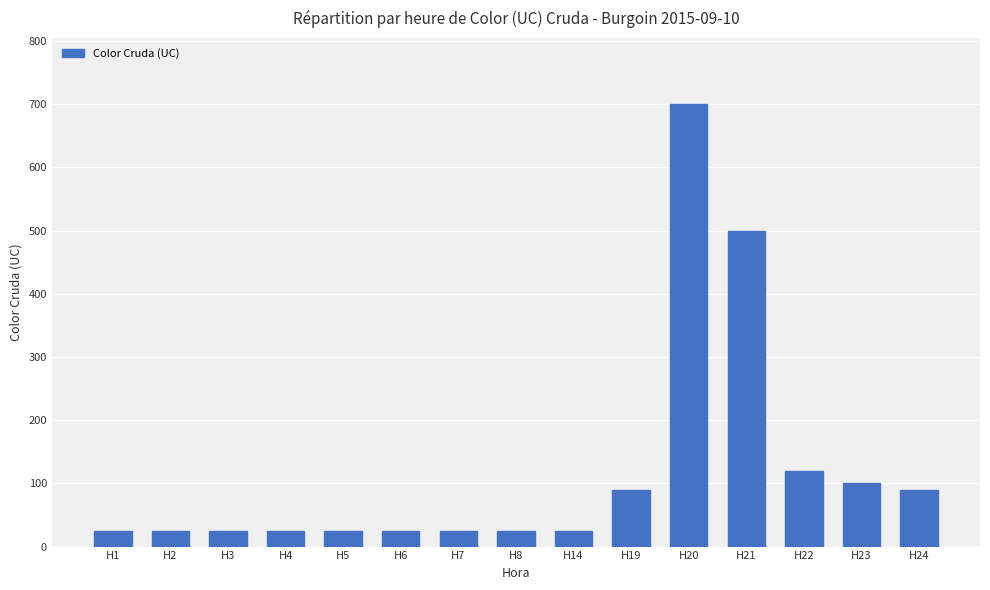

Reading left to right, what are all the values shown in this chart?

25	25	25	25	25	25	25	25	25	90	700	500	120	100	90